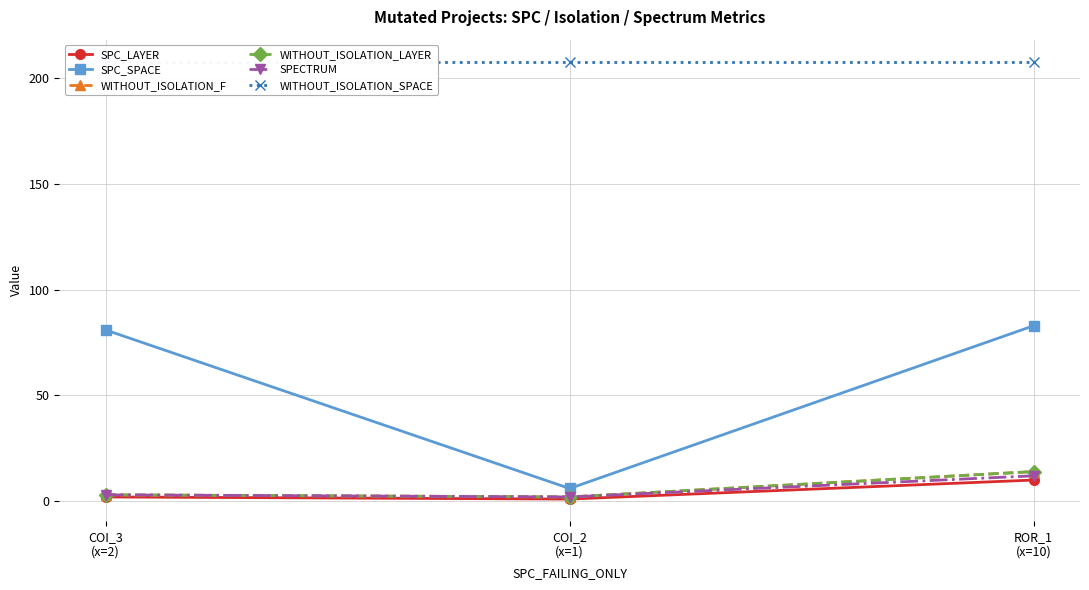

True or false: WITHOUT_ISOLATION_LAYER has a value of 14 at ROR_1
(x=10).

True